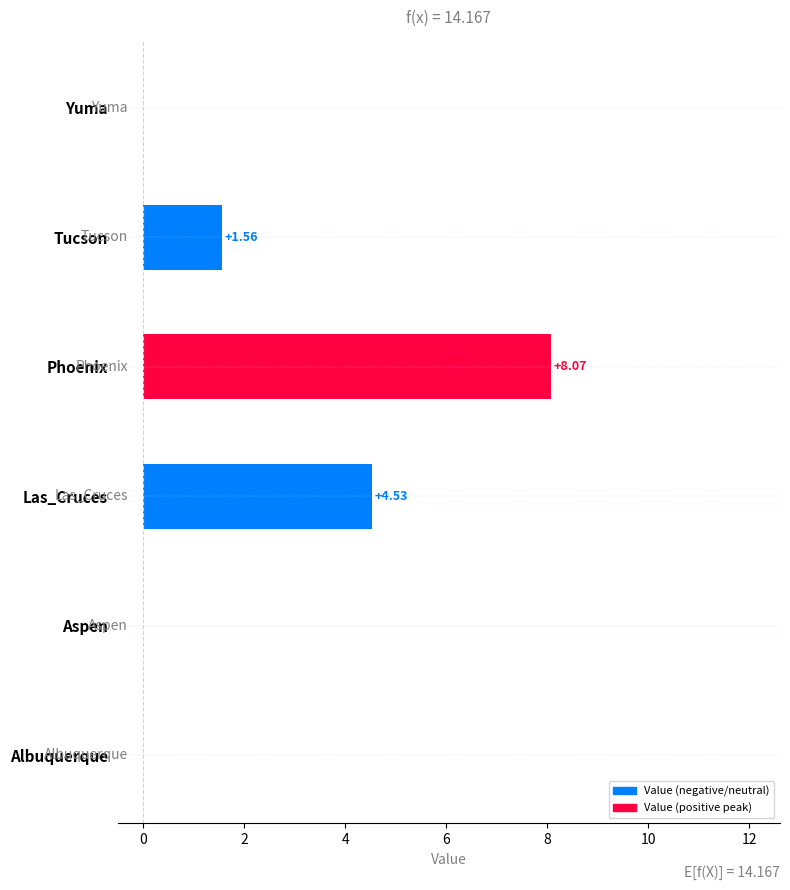

Which has a higher value, Las_Cruces or Phoenix?

Phoenix